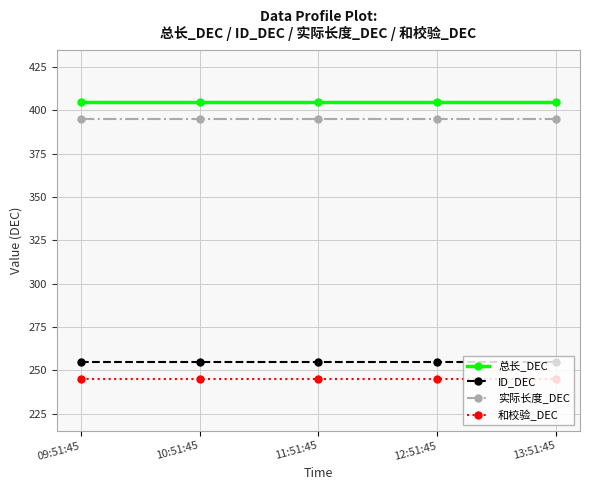

The value of 实际长度_DEC at 09:51:45 is 395. True or false?

True